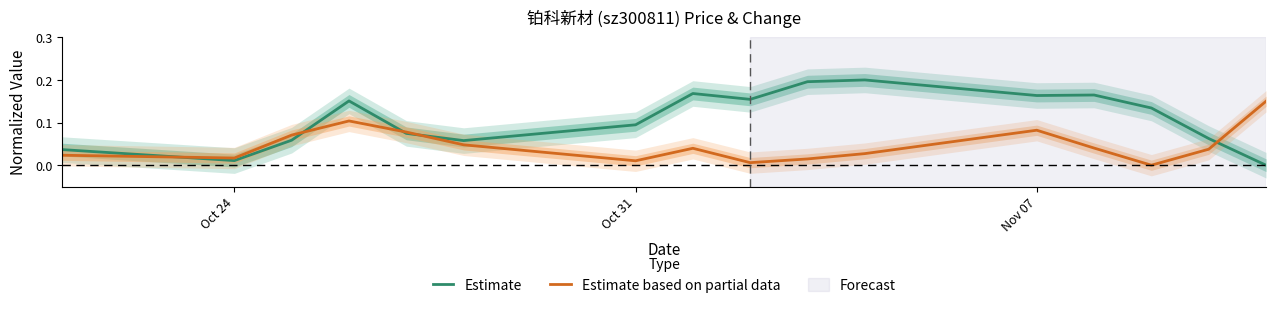

Which series has the widest spread of values?

Estimate